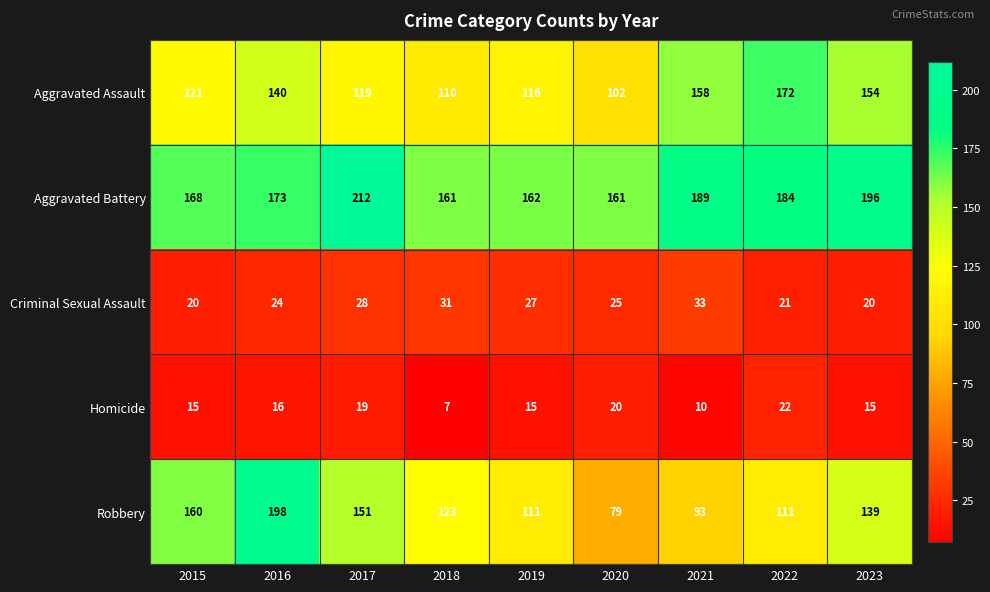

What is the difference between the second highest and minimum values in the Aggravated Battery series?

35